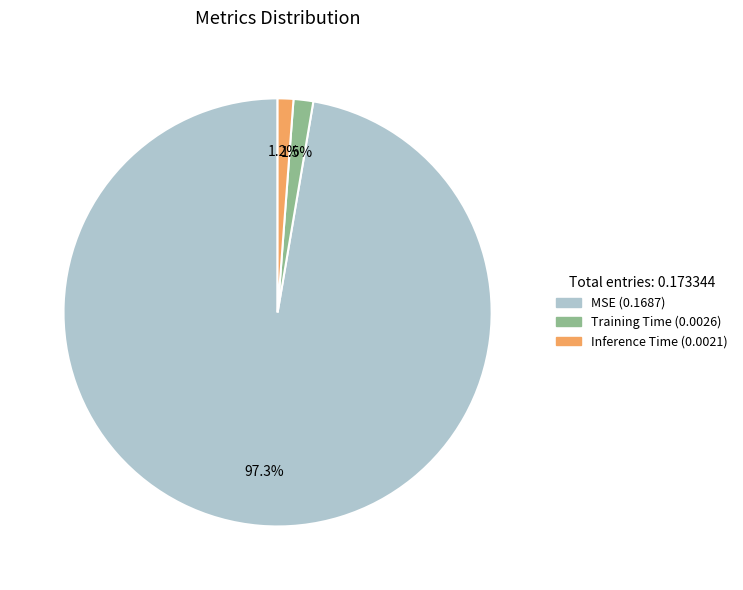

Which has a higher value, Inference Time or MSE?

MSE